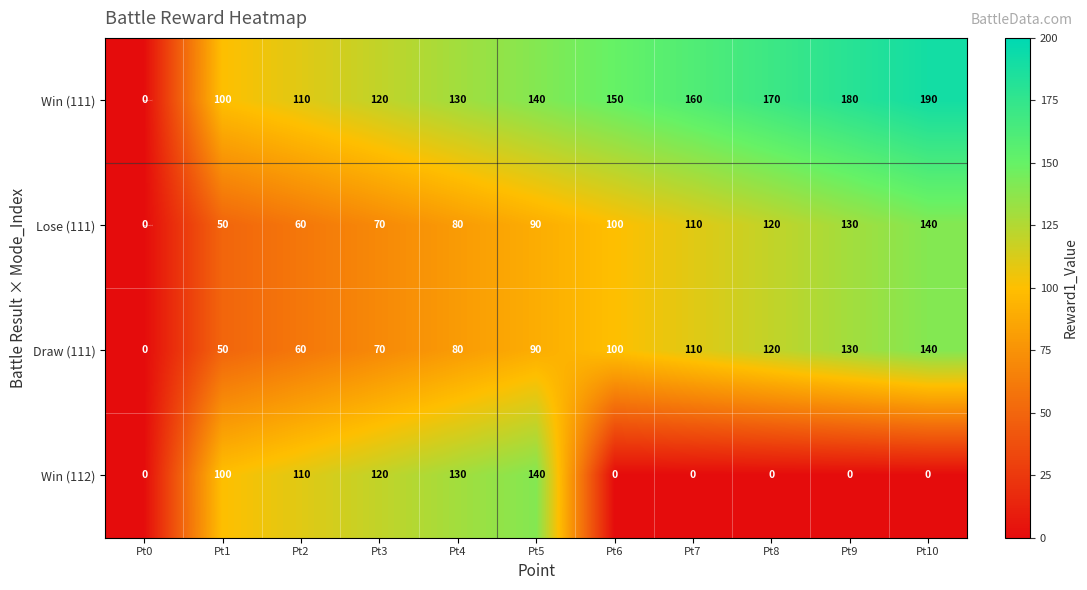

At which category is the sum across all series the highest?

Pt10